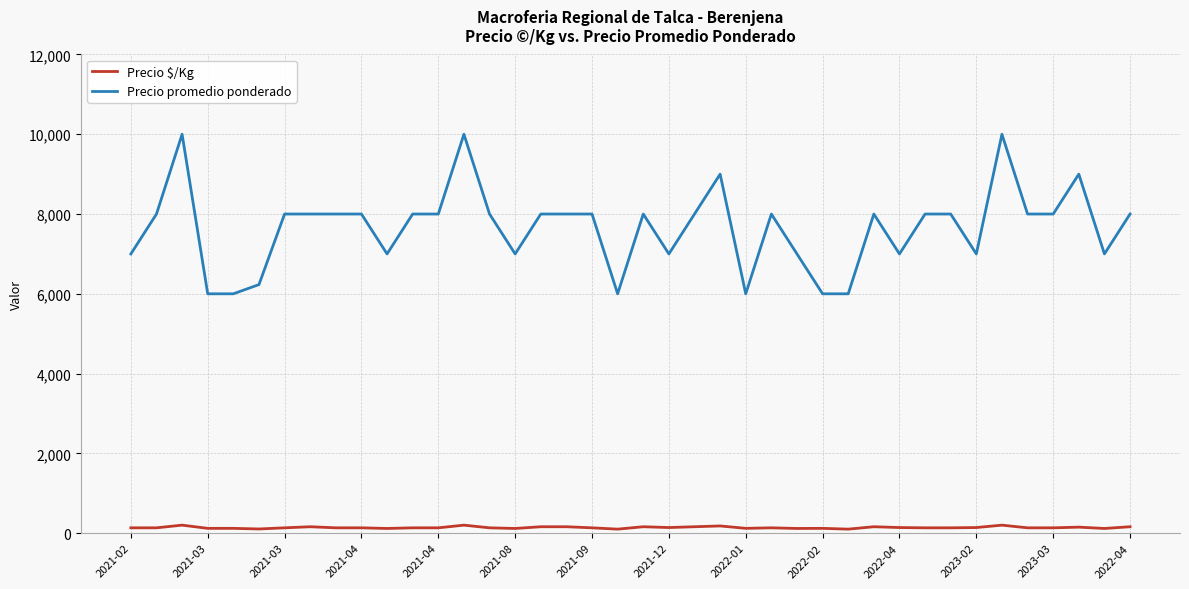

How many values in the Precio $/Kg series are below 133?

11